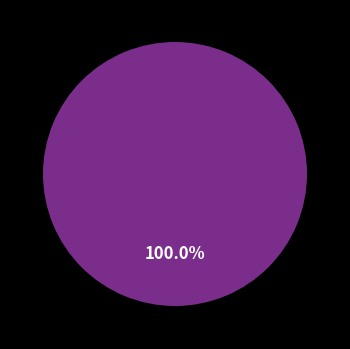

The FLGKIWPS slice represents 1% of the pie. True or false?

False